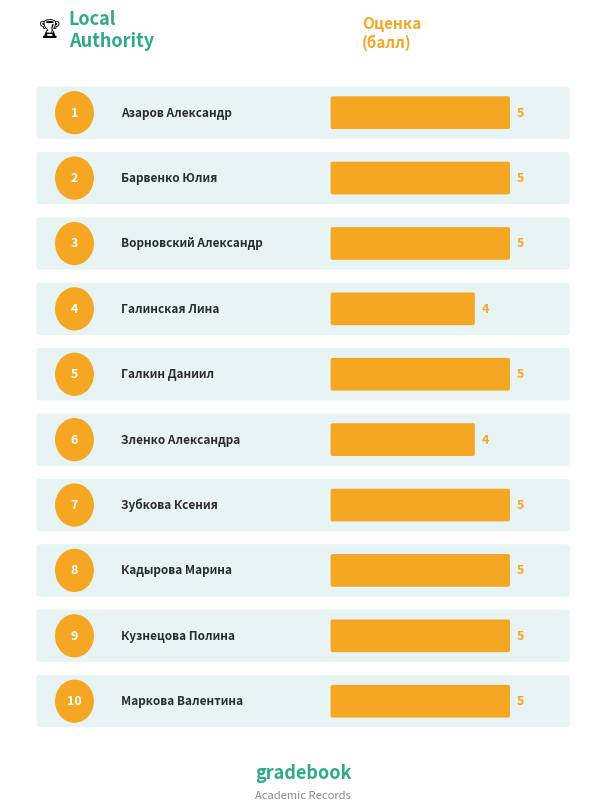

What is the smallest value displayed?

4